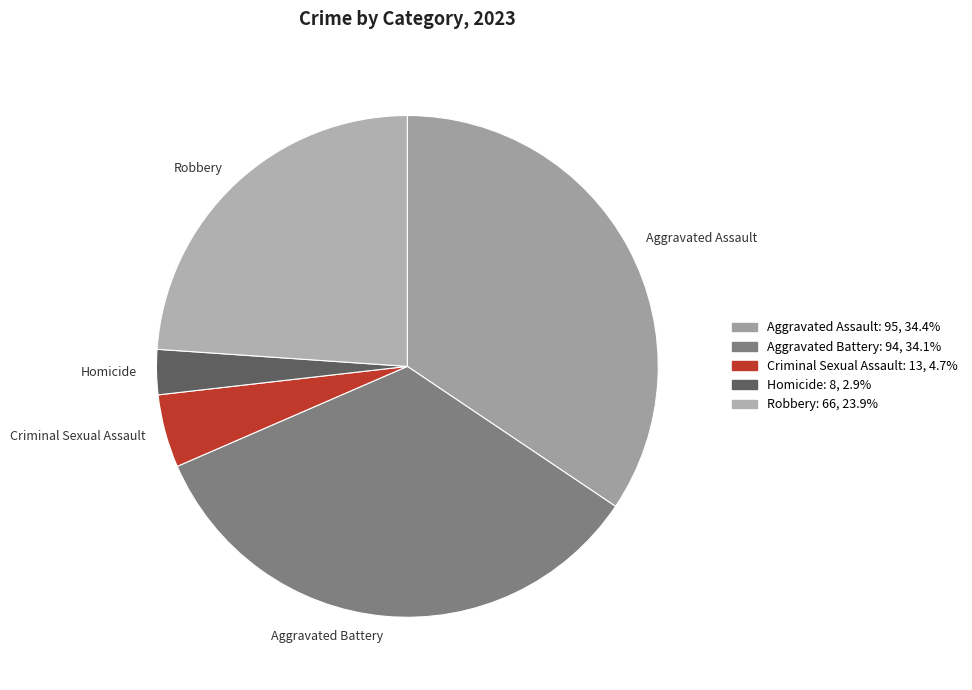

Which category has the smallest portion of the pie?

Homicide